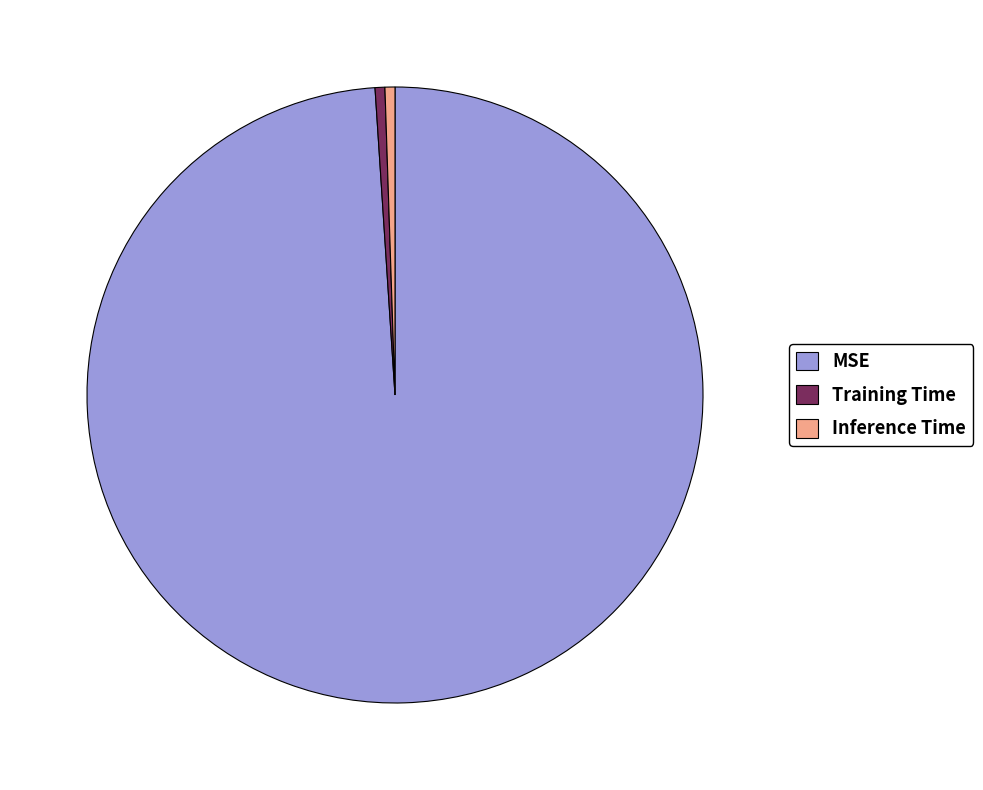

Which has a higher value, MSE or Training Time?

MSE